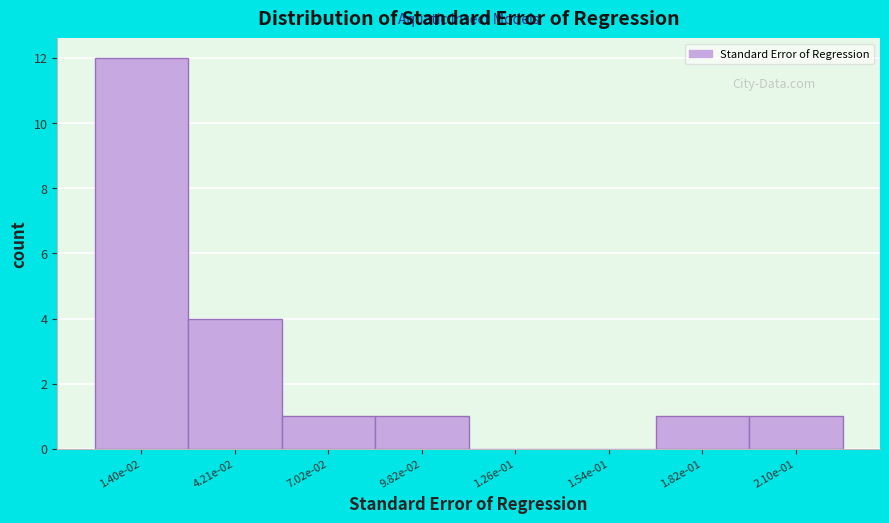

Reading left to right, what are all the values shown in this chart?

1.40e-02=12	4.21e-02=4	7.02e-02=1	9.82e-02=1	1.26e-01=0	1.54e-01=0	1.82e-01=1	2.10e-01=1